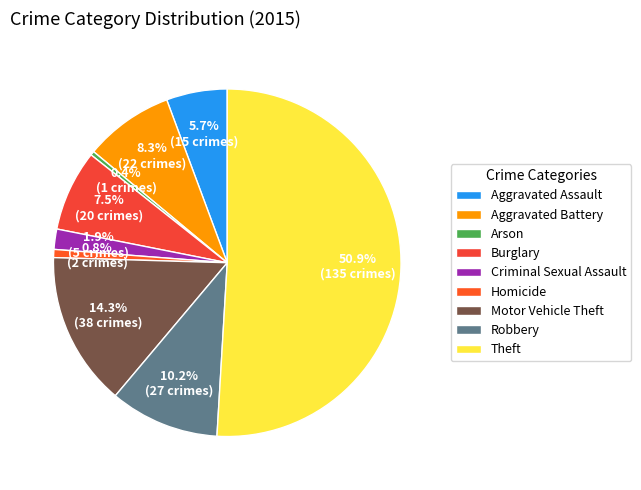

To the nearest percent, what percentage of the pie is Homicide?

1%